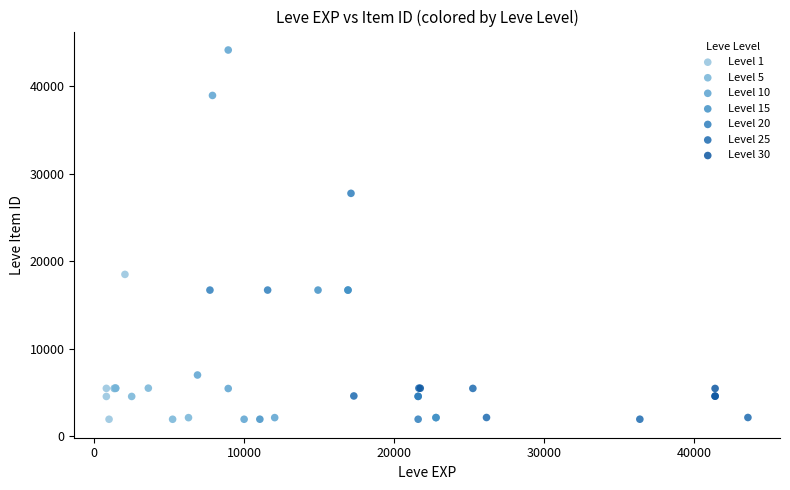

Which series has the largest Y range (max minus min)?

Level 10